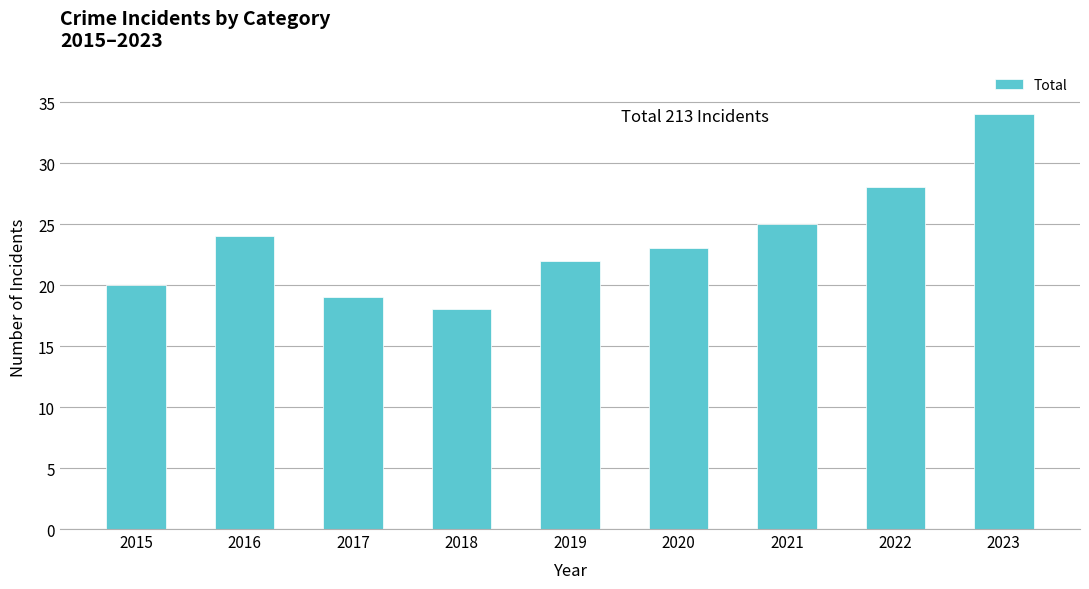

Approximately how many times larger is the value at 2016 compared to 2021?

1.0